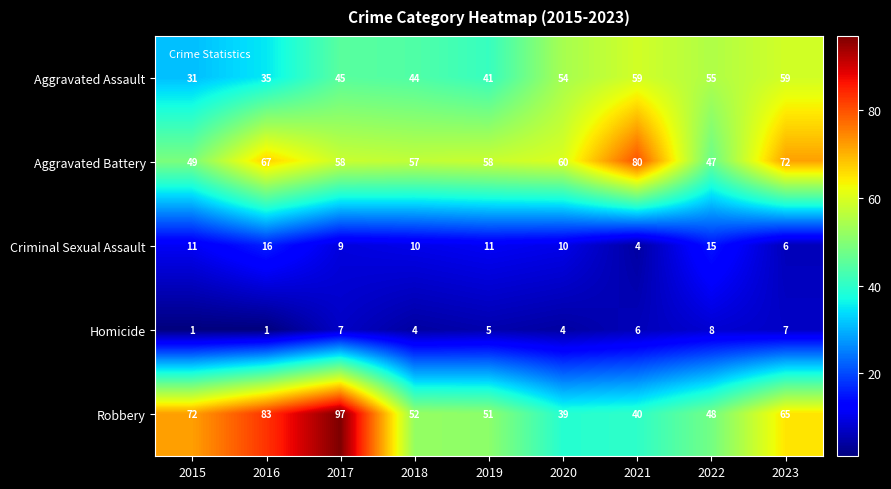

Rank the series at 2018 from highest to lowest value.

Aggravated Battery, Robbery, Aggravated Assault, Criminal Sexual Assault, Homicide